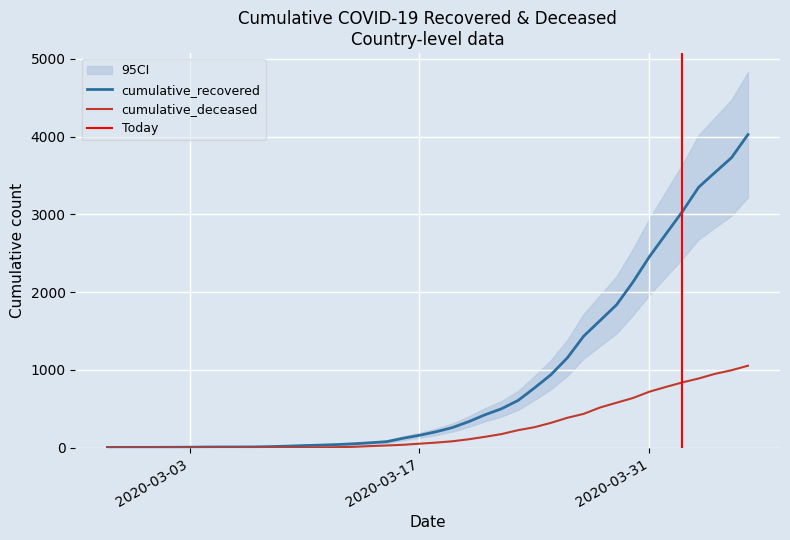

What is the highest value of the cumulative_deceased series?

1054